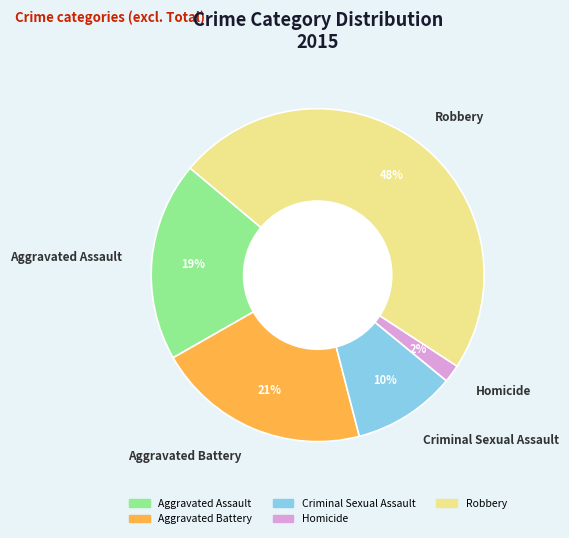

How many slices are in this pie chart?

5